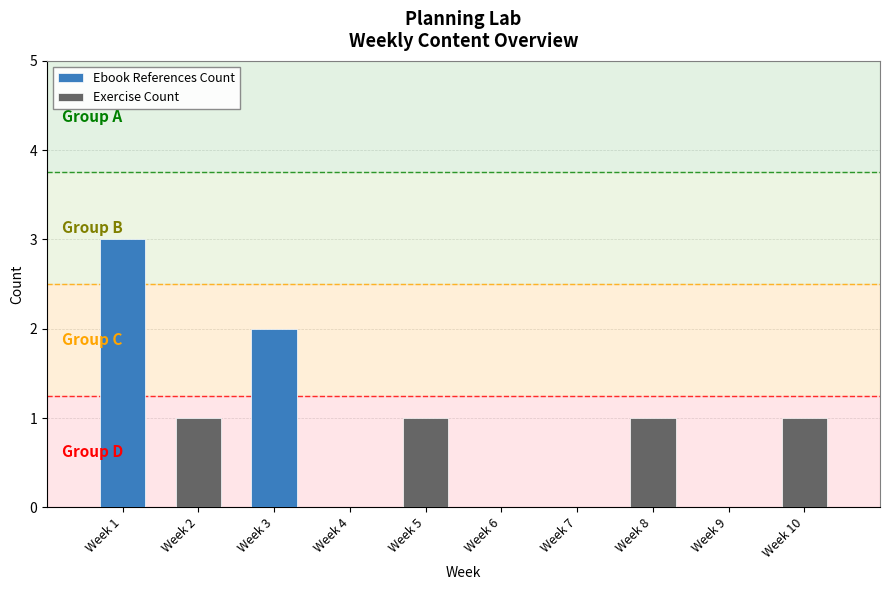

Rank the categories by Ebook References Count value from highest to lowest.

Week 1, Week 3, Week 2, Week 4, Week 5, Week 6, Week 7, Week 8, Week 9, Week 10